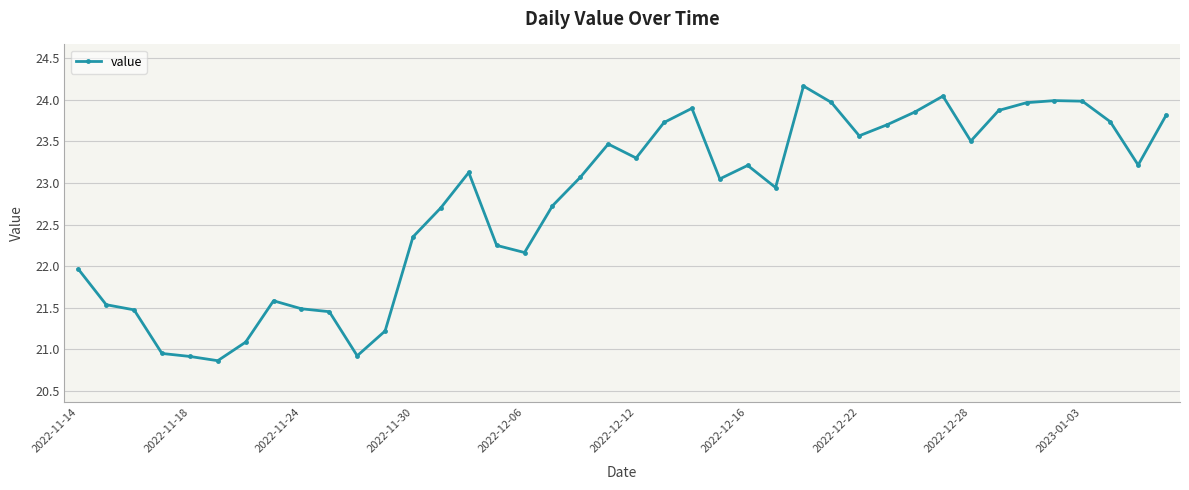

What is the value of the 38th point from the left?

23.7